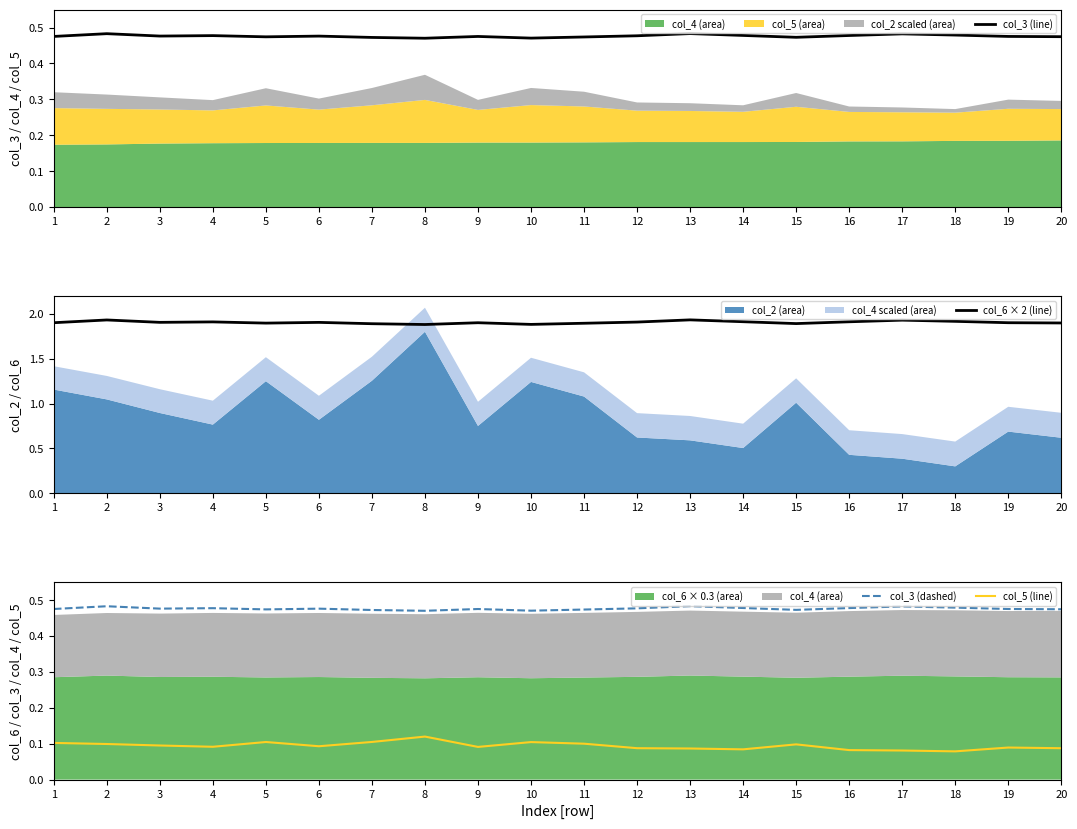

Is it true that col_6 × 2 (line) equals 2.9 at 20?

False